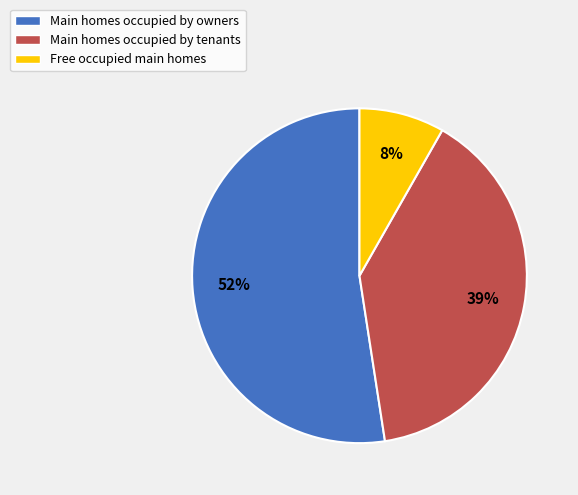

Does any single category account for the majority?

Yes